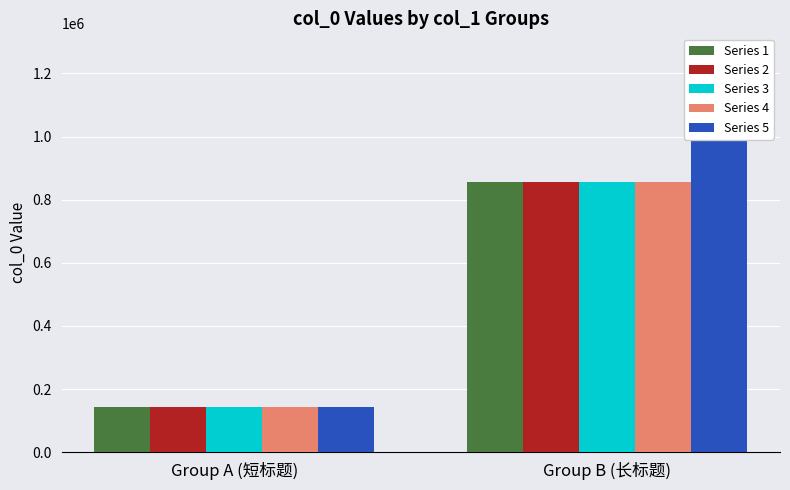

List the labels in order of Series 5 value, smallest first.

Group A (短标题), Group B (长标题)